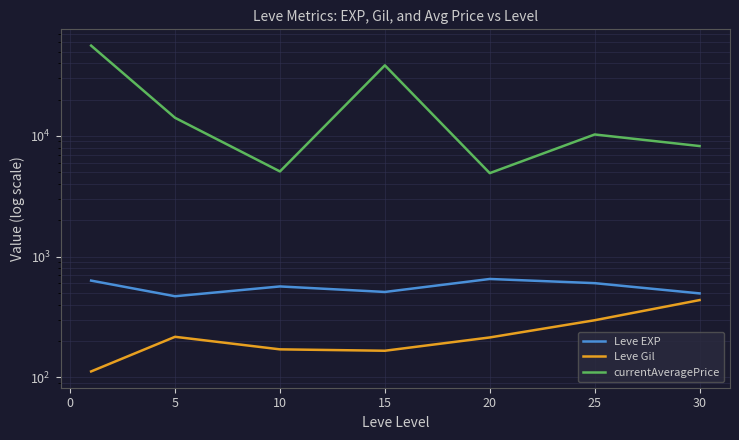

Reading right to left, what are all the values shown in this chart?

Leve EXP: 496.2	603.3	653.3	510.0	566.7	470.0	633.3
Leve Gil: 436.8	297.3	214.2	166.2	170.7	216.8	112.0
currentAveragePrice: 8246.0	10284.3	4919.5	38451.7	5081.0	14134.5	56004.7